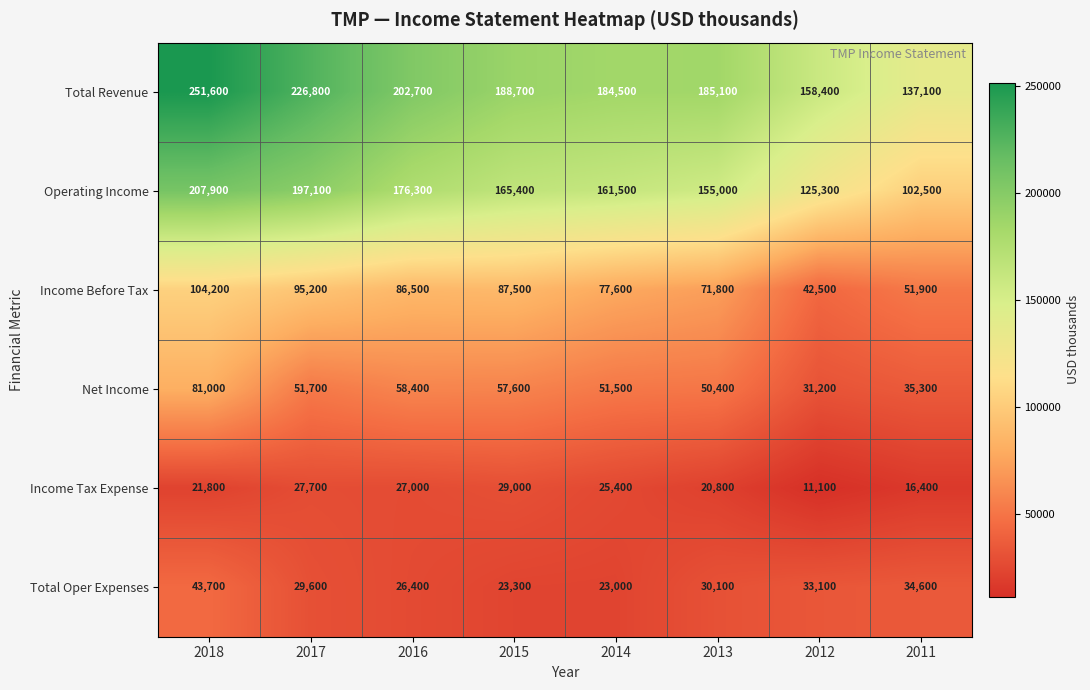

At which label does Net Income first exceed 51700?

2018